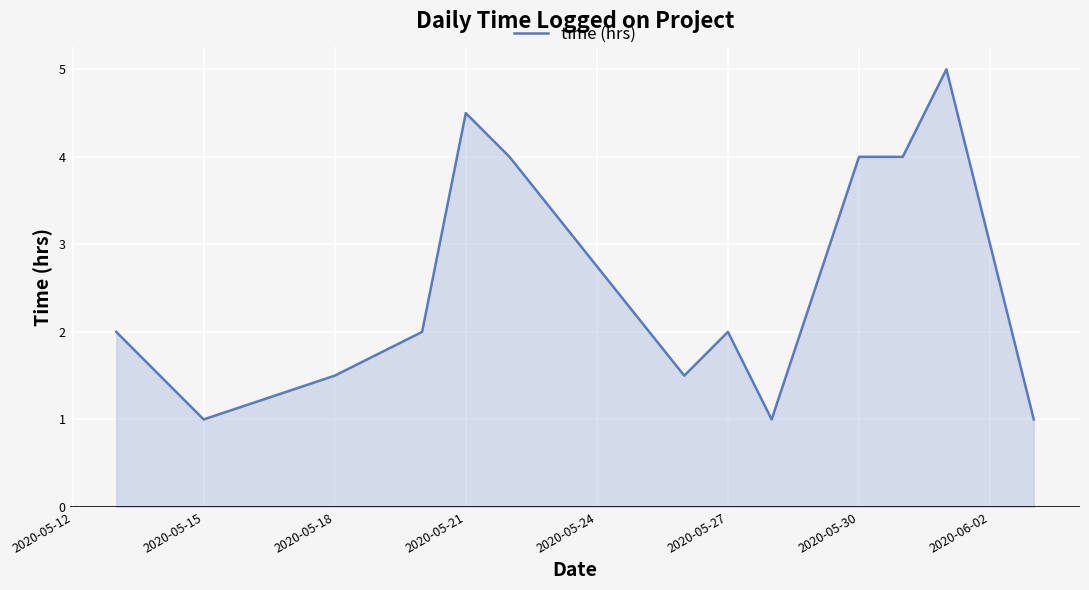

What is the greatest value displayed?

5.0